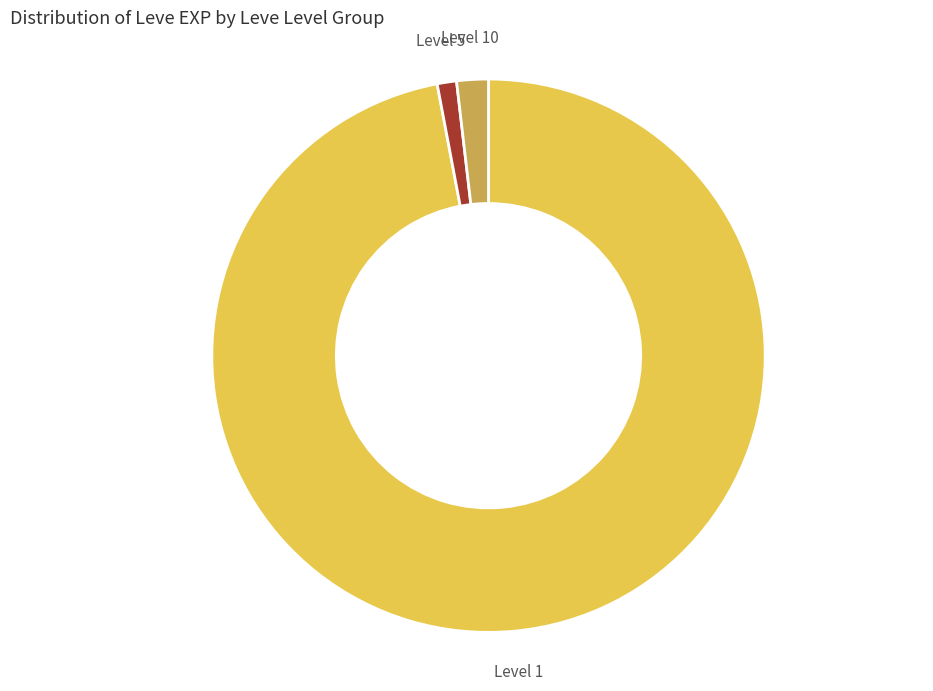

Is it true that Level 1 is 89% of the pie?

False